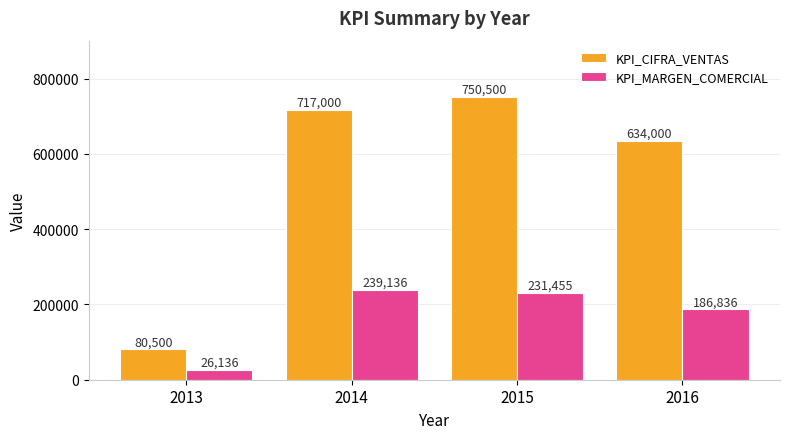

Between 2014 and 2016, which series saw the biggest shift?

KPI_CIFRA_VENTAS